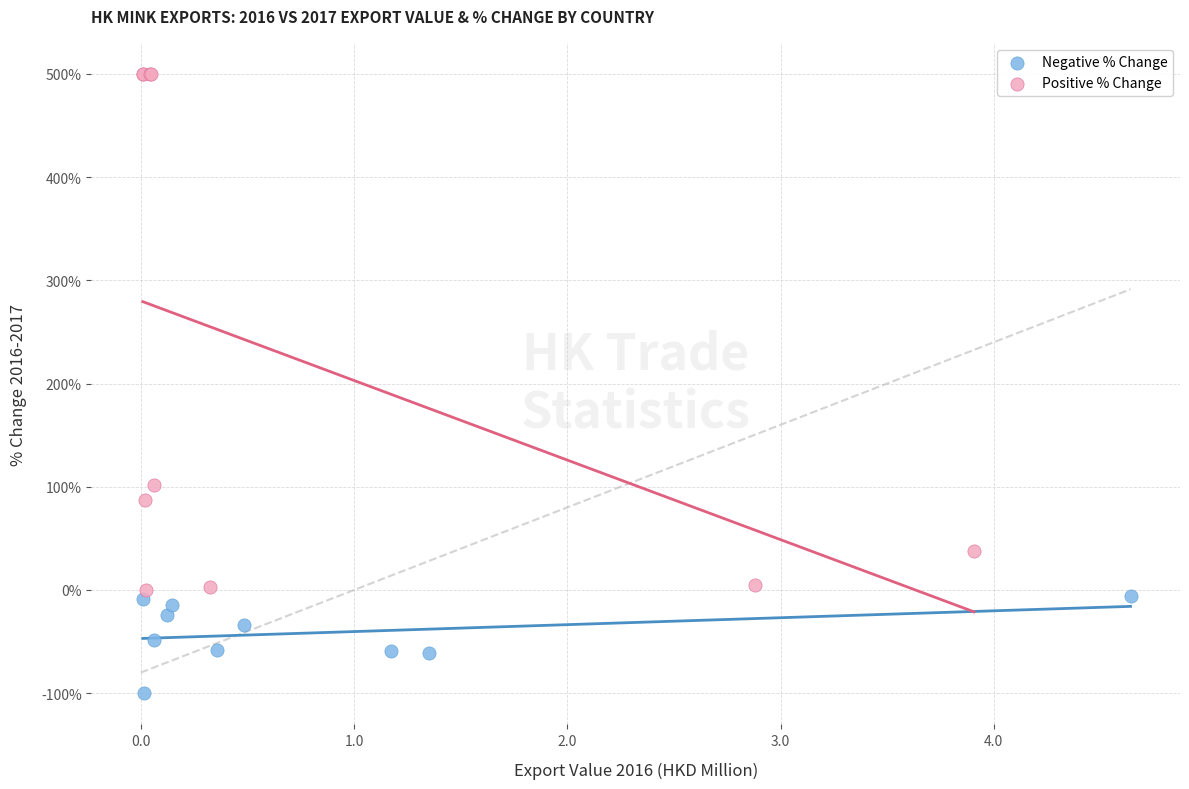

Which series reaches the maximum Y coordinate?

Positive % Change